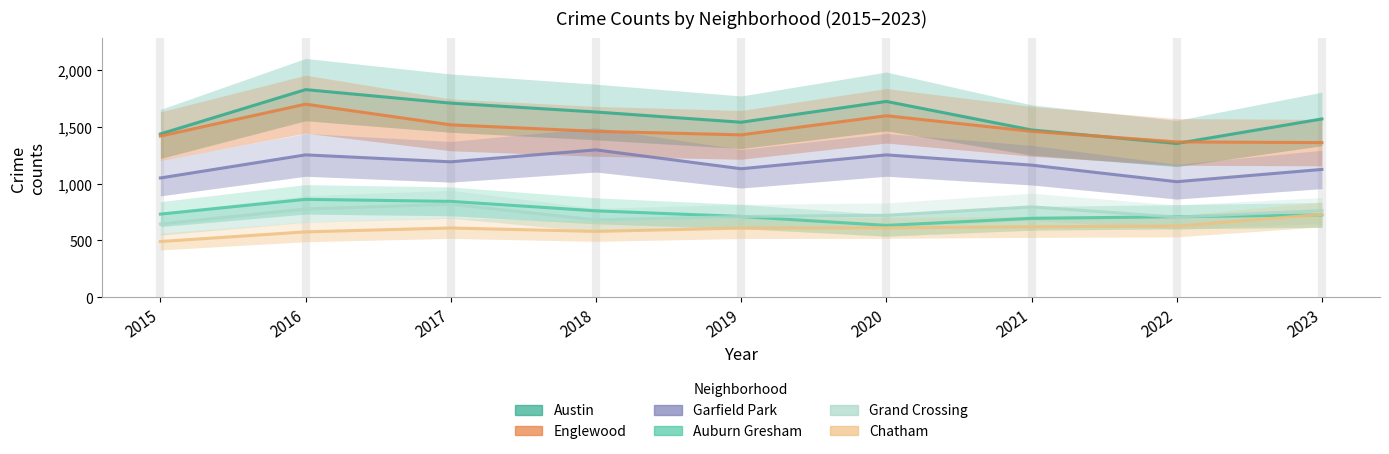

Where is the first local minimum for Englewood?

2019